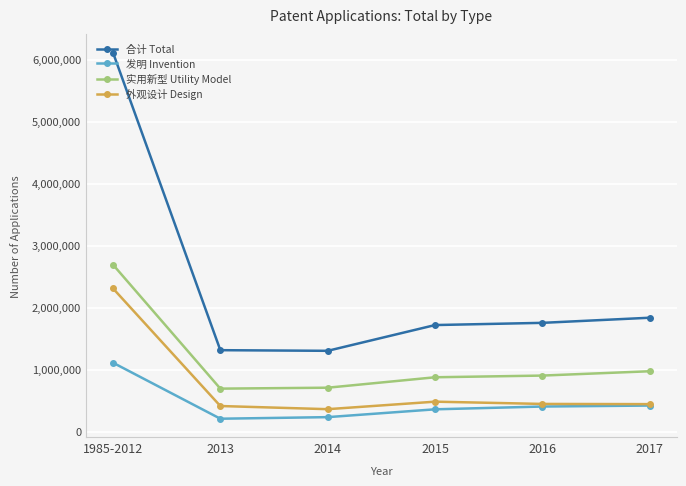

Does the chart have visible grid lines?

Yes